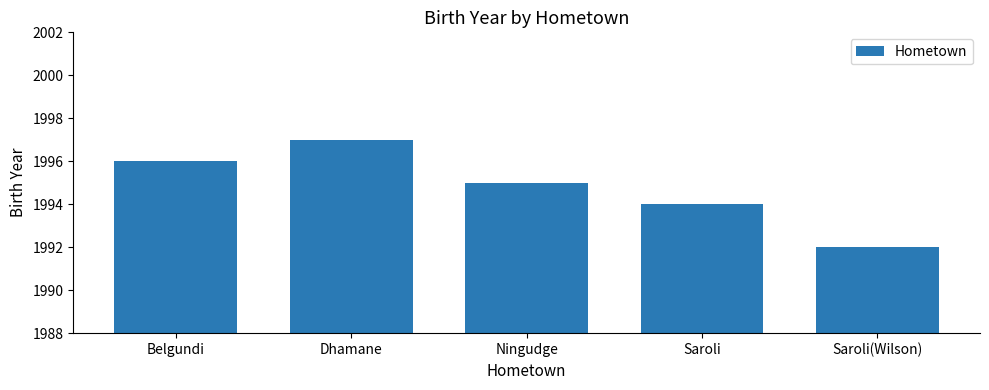

How many bars are there in total?

5